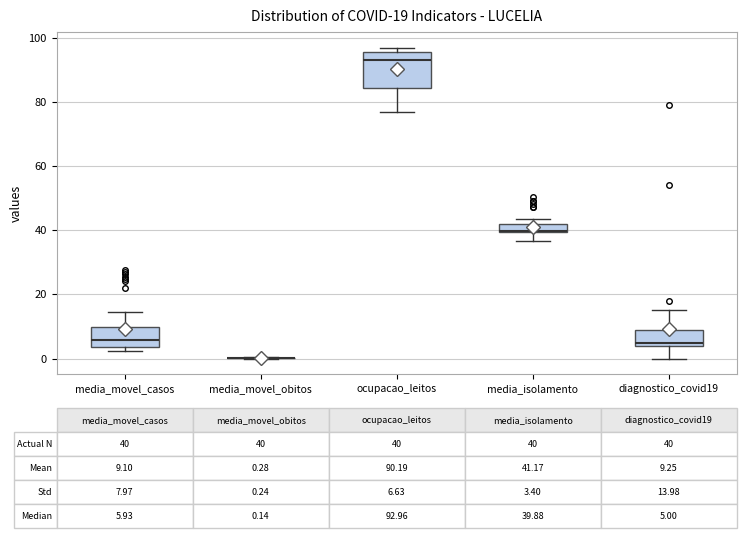

Which box is the tallest, from its lower edge to its upper edge?

ocupacao_leitos